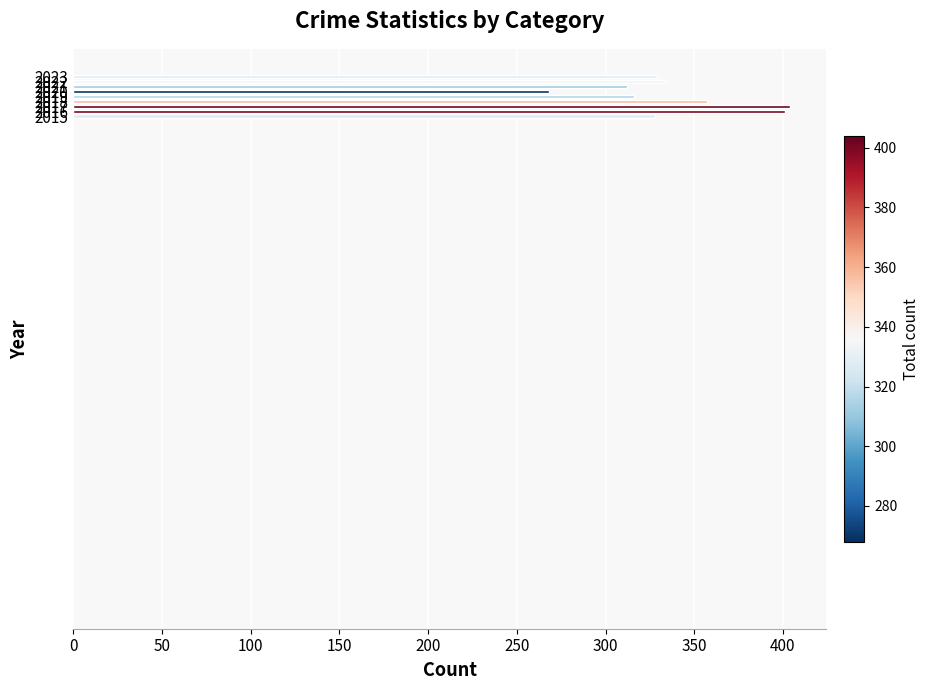

How many bars are there in total?

9